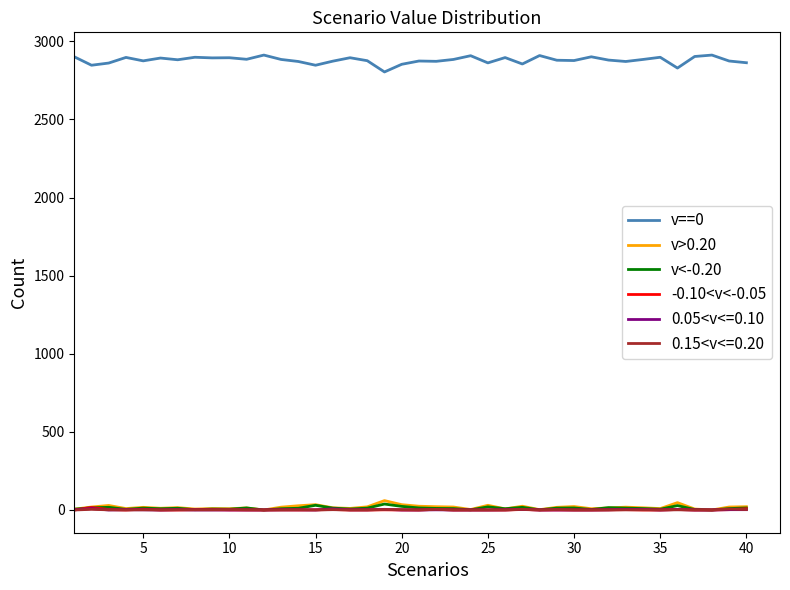

True or false: -0.10<v<-0.05 and v==0 cross at least once.

False